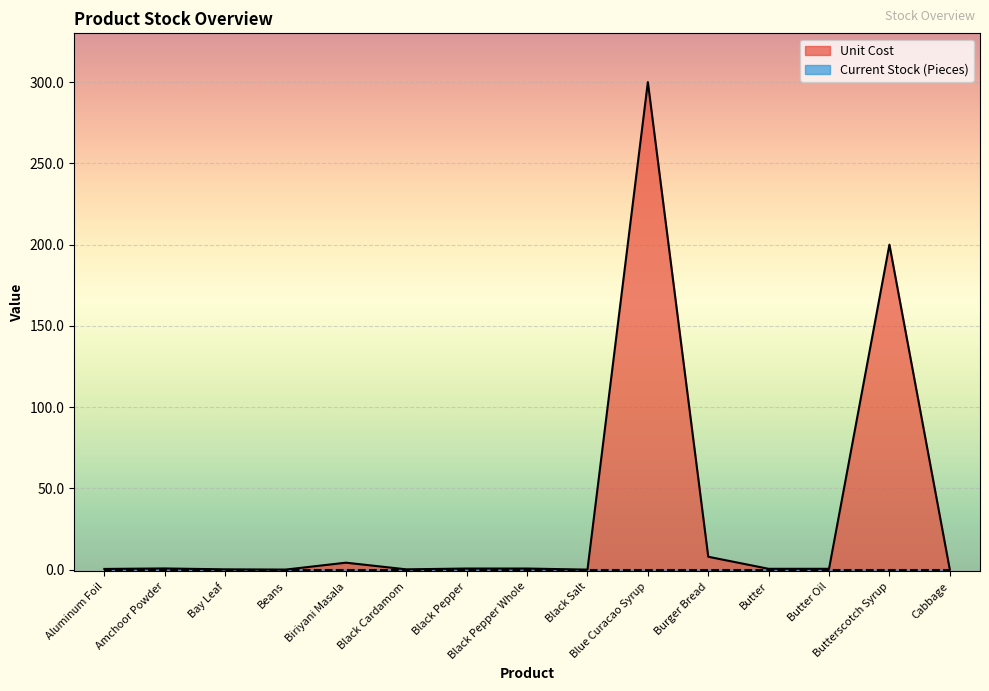

Rank the categories by value from lowest to highest.

Black Salt, Cabbage, Beans, Bay Leaf, Black Cardamom, Aluminum Foil, Butter, Butter Oil, Black Pepper, Black Pepper Whole, Amchoor Powder, Biriyani Masala, Burger Bread, Butterscotch Syrup, Blue Curacao Syrup